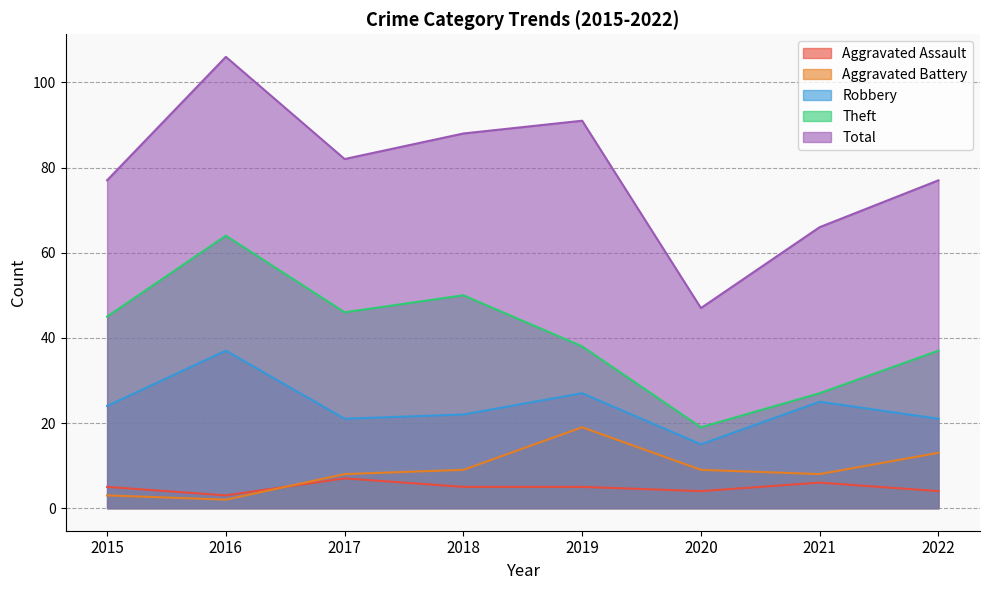

List the series in order of their peak value, lowest first.

Aggravated Assault, Aggravated Battery, Robbery, Theft, Total